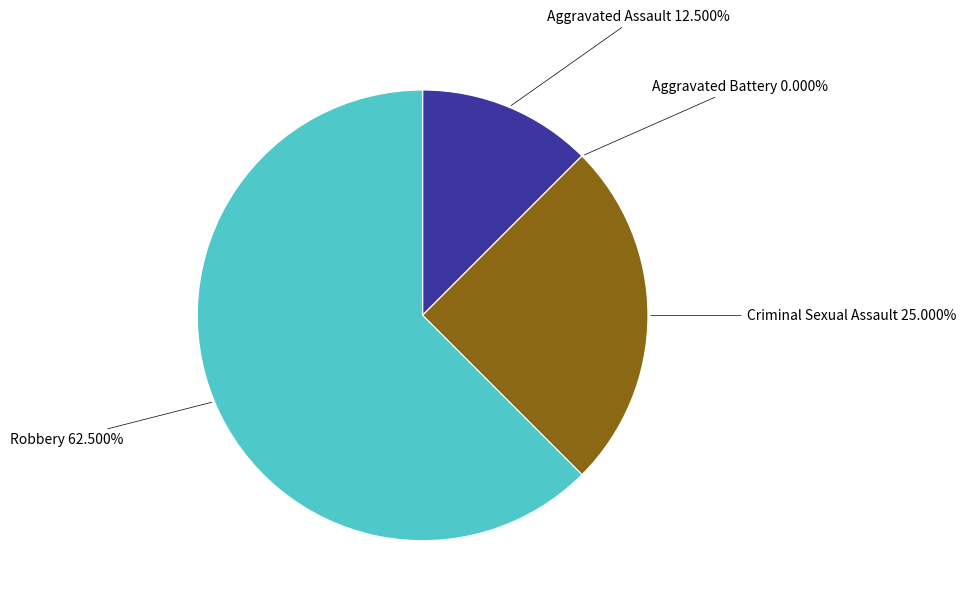

Is there any slice that represents more than half of the pie?

Yes